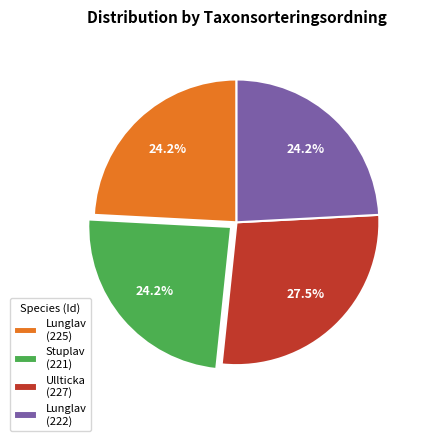

Is there any slice that represents more than half of the pie?

No